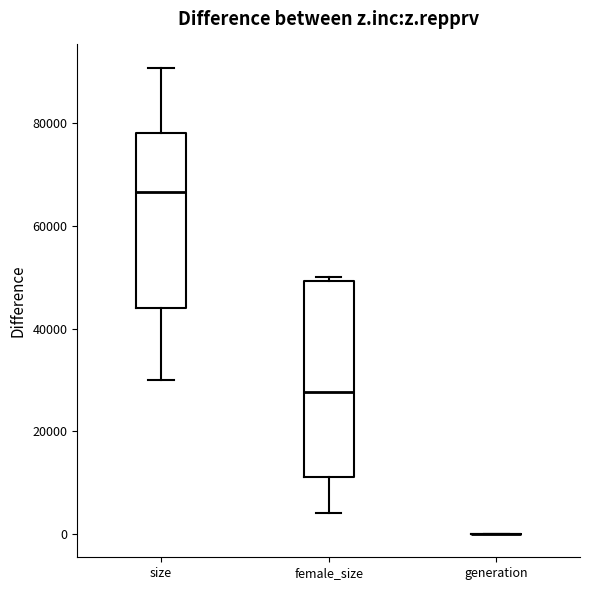

Reading left to right, read every box against the y-axis: the position of its median line, the range the box covers, and the ends of its whiskers. The values are not printed on the chart, so give them approximately, as read against the axis.

size: median 66000, box 44000 to 78000, whiskers 30000 to 90000
female_size: median 28000, box 12000 to 50000, whiskers 4000 to 50000 (just above the box's upper edge)
generation: box collapsed to a line at 0, whiskers 0 to 0